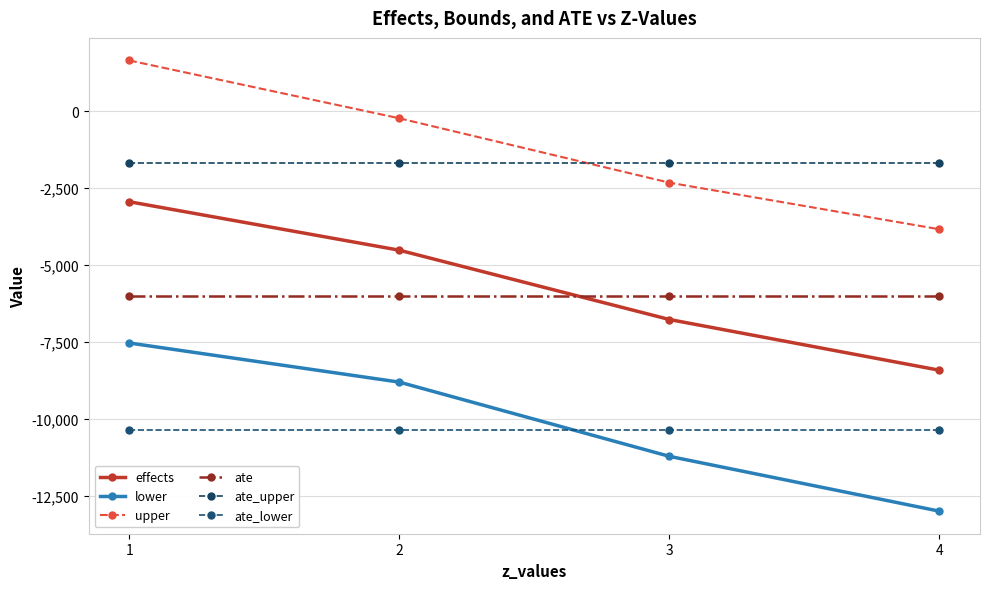

What is the difference between the highest and lowest values at 2?

10132.8